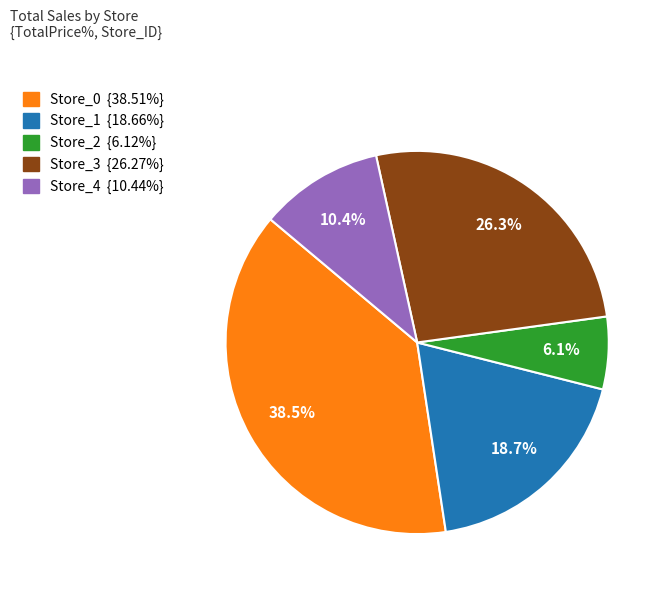

Which has a higher value, Store_2 or Store_3?

Store_3